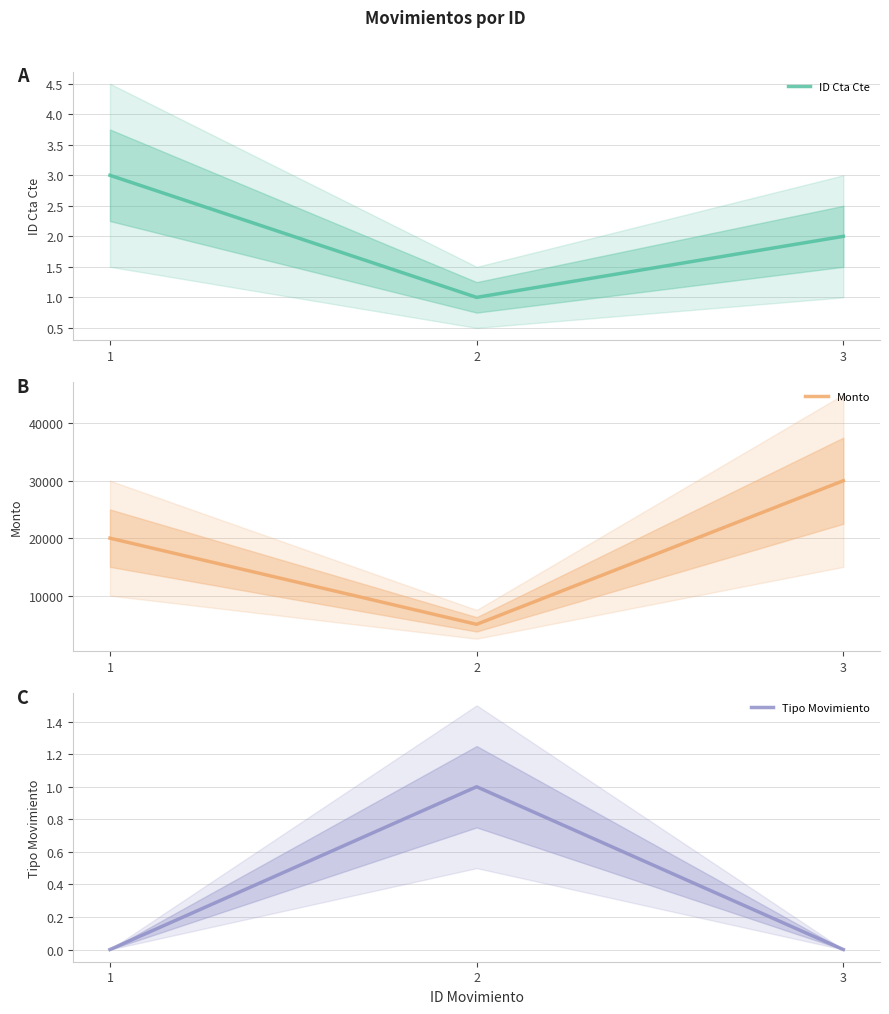

What is the difference between the second highest and minimum values in the Monto series?

15000